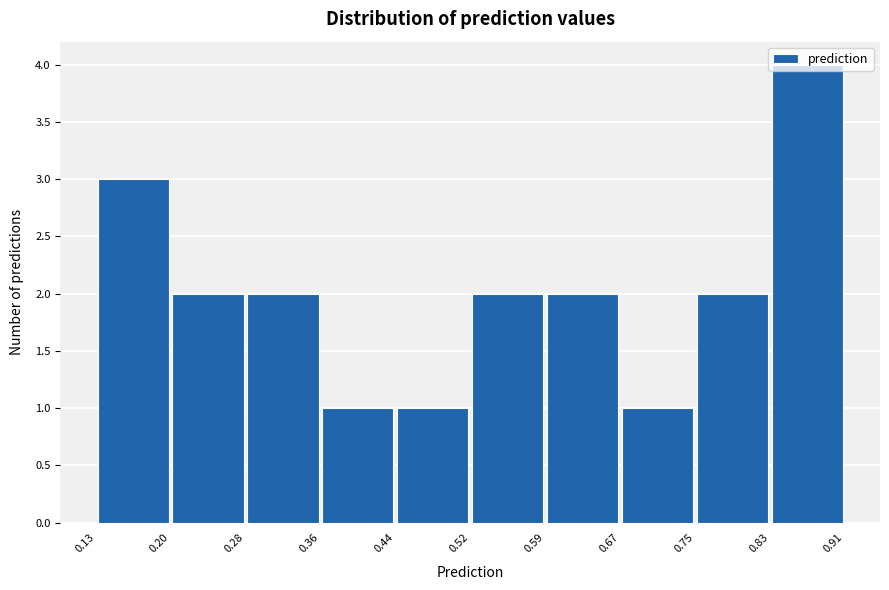

What is the height of the bar covering 0.75 to 0.83 on the x-axis? The values are not printed on the chart, so give them approximately, as read against the axis.

2